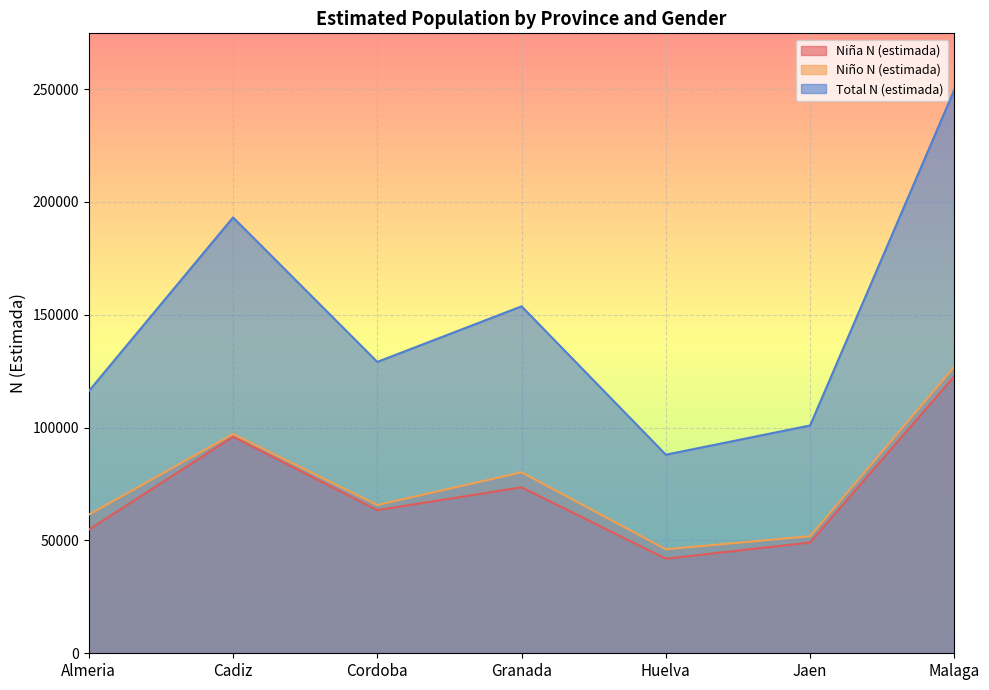

At which label does Niña N (estimada) first exceed 63428?

Cadiz